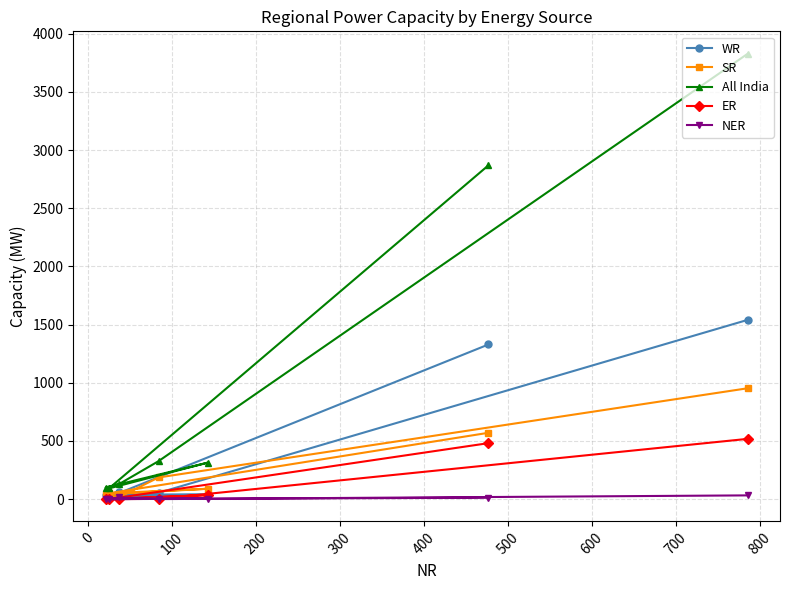

How many interior local peaks does the ER series have?

1